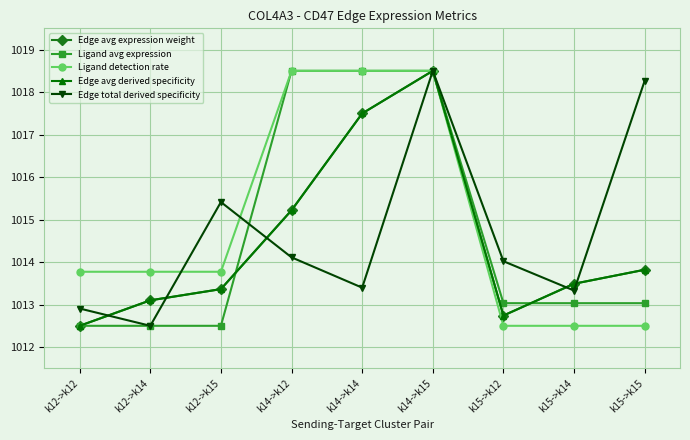

How many times do Ligand avg expression and Edge avg derived specificity cross each other?

2